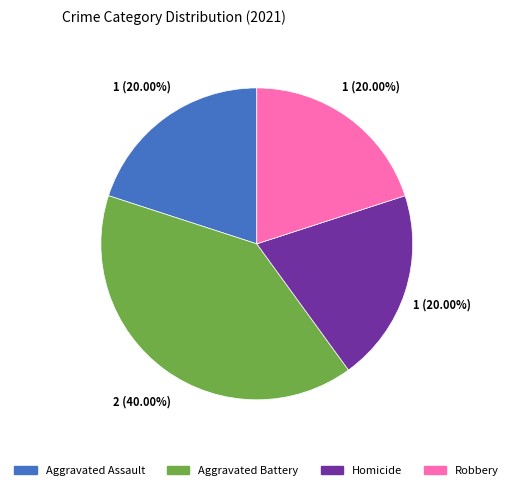

Approximately how many times larger is the value at Robbery compared to Aggravated Assault?

1.0